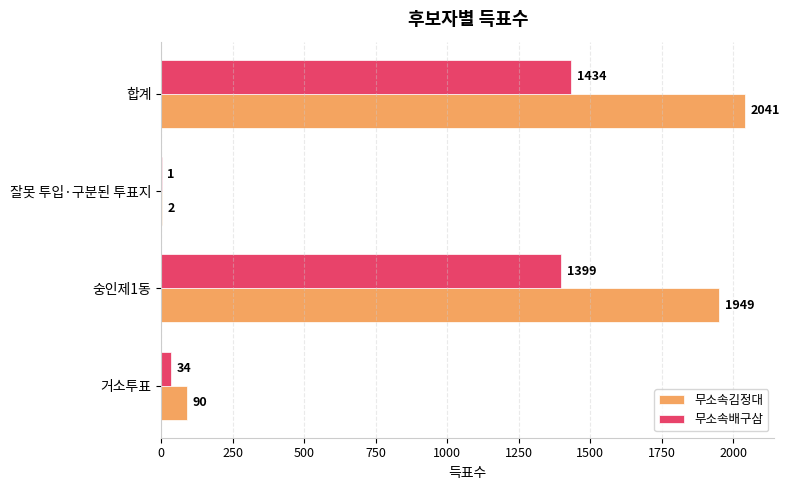

What is the sum of all 무소속김정대 values?

4082